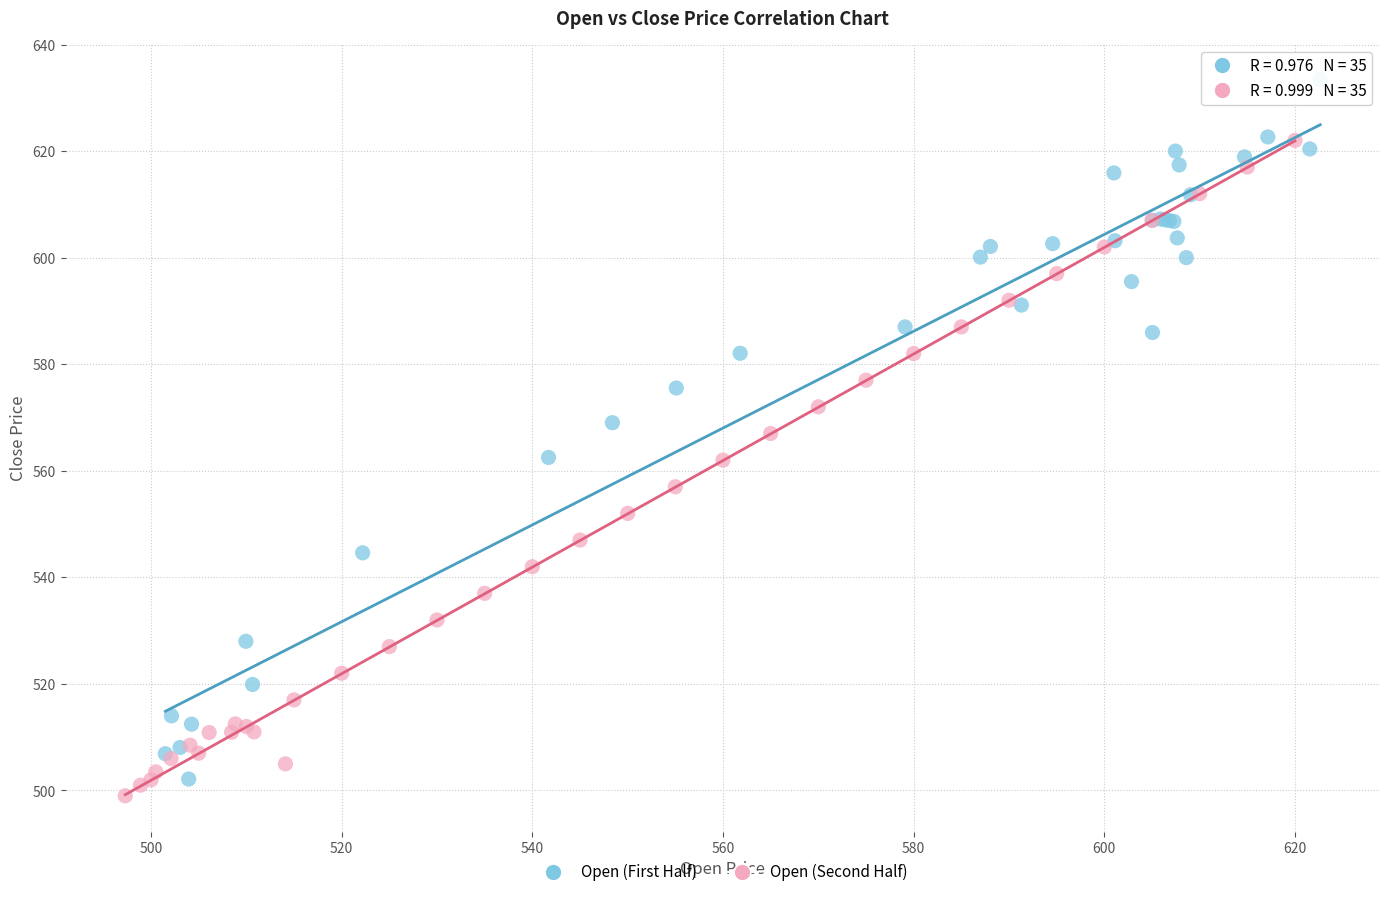

Which series reaches the maximum Y coordinate?

Open (First Half)